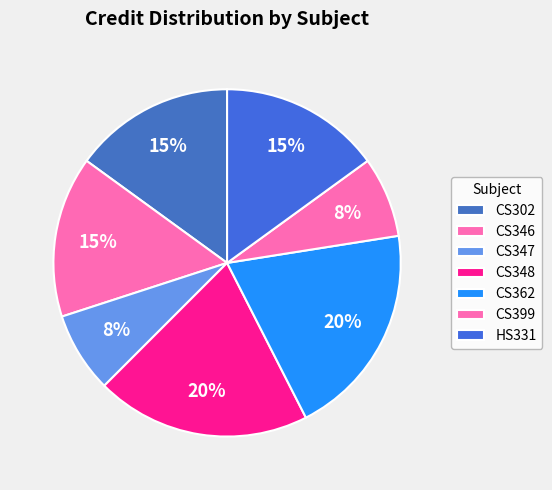

Does CS348 represent more than half of the total?

No